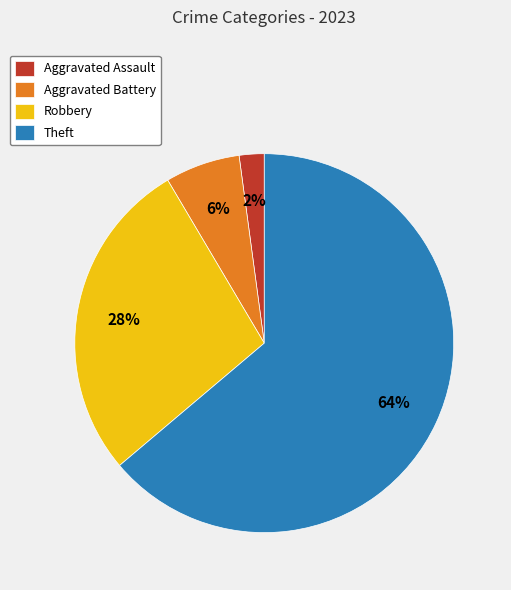

Does Aggravated Assault account for over 50% of the chart?

No